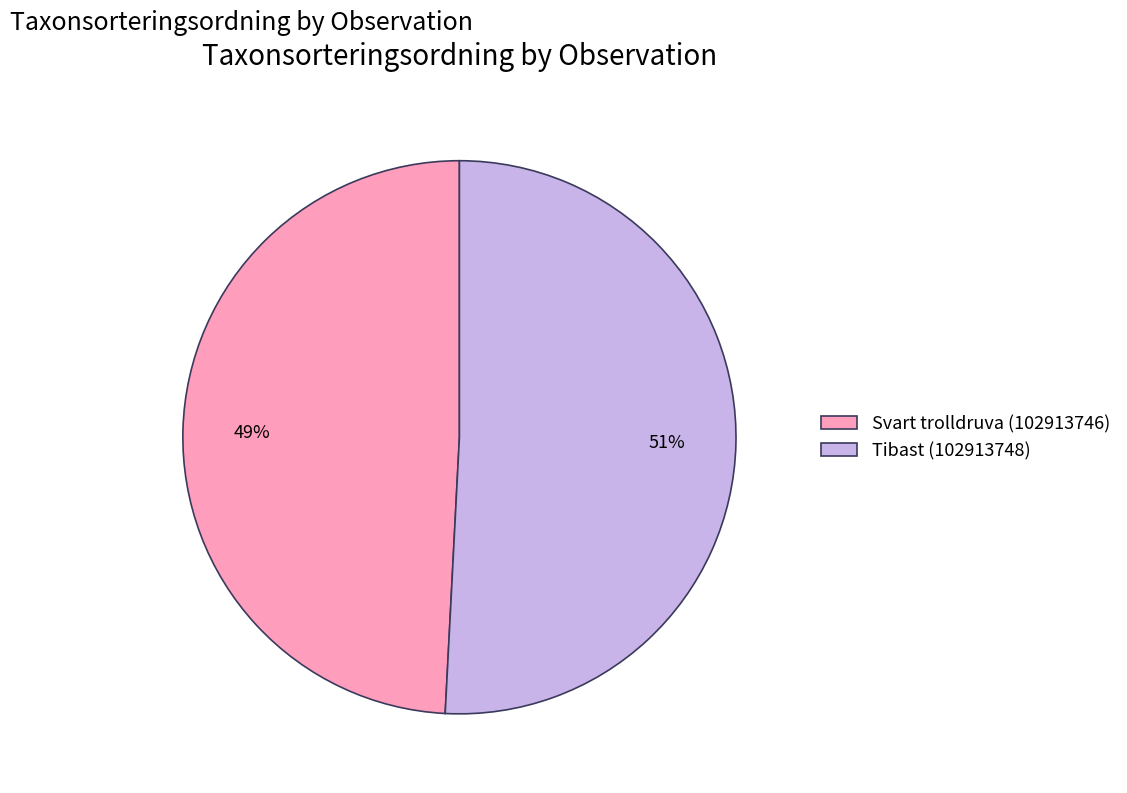

What is the ratio of the value at Tibast (102913748) to the value at Svart trolldruva (102913746)?

1.0